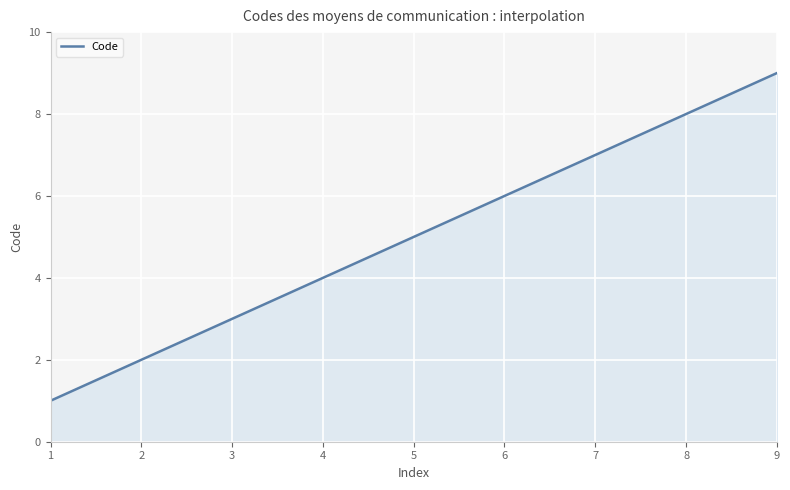

What is the greatest value displayed?

9.0